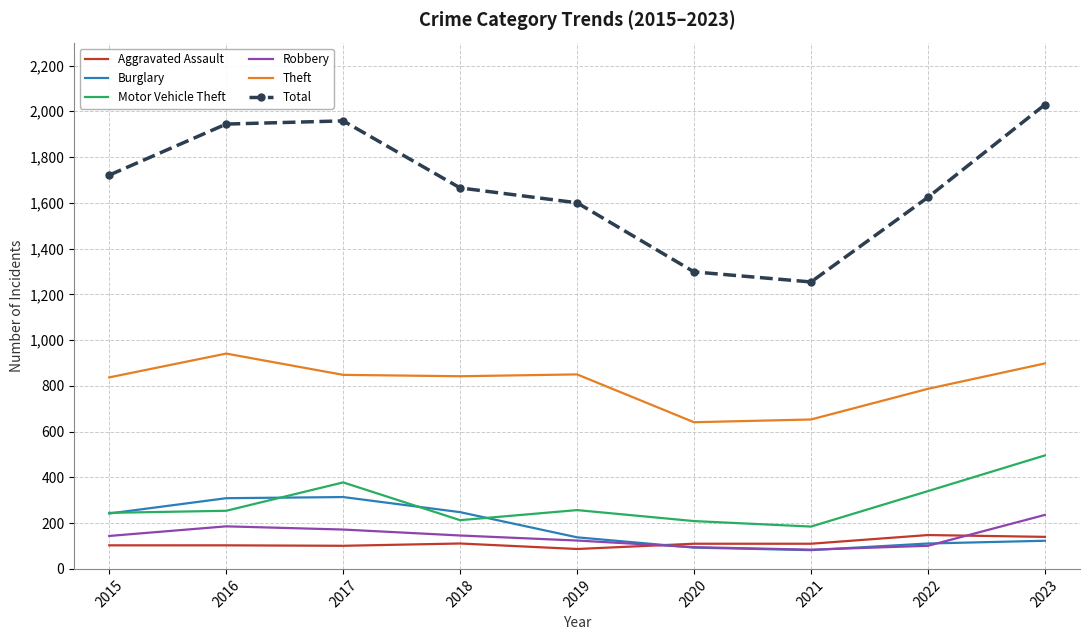

What is the maximum value for Theft?

941